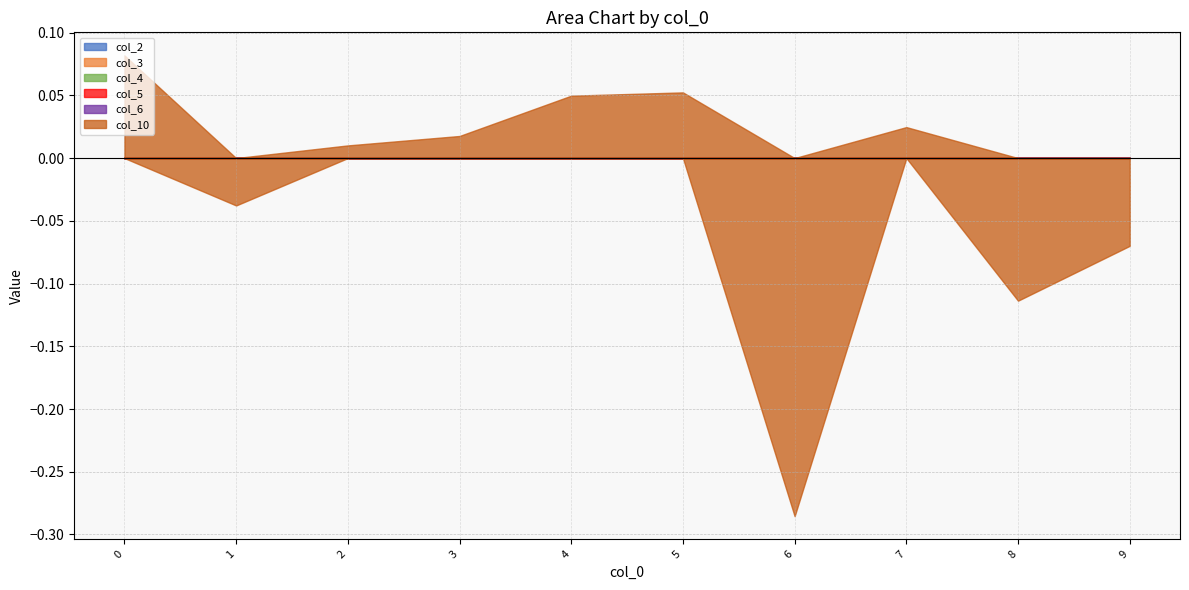

True or false: col_6 and col_4 cross at least once.

False